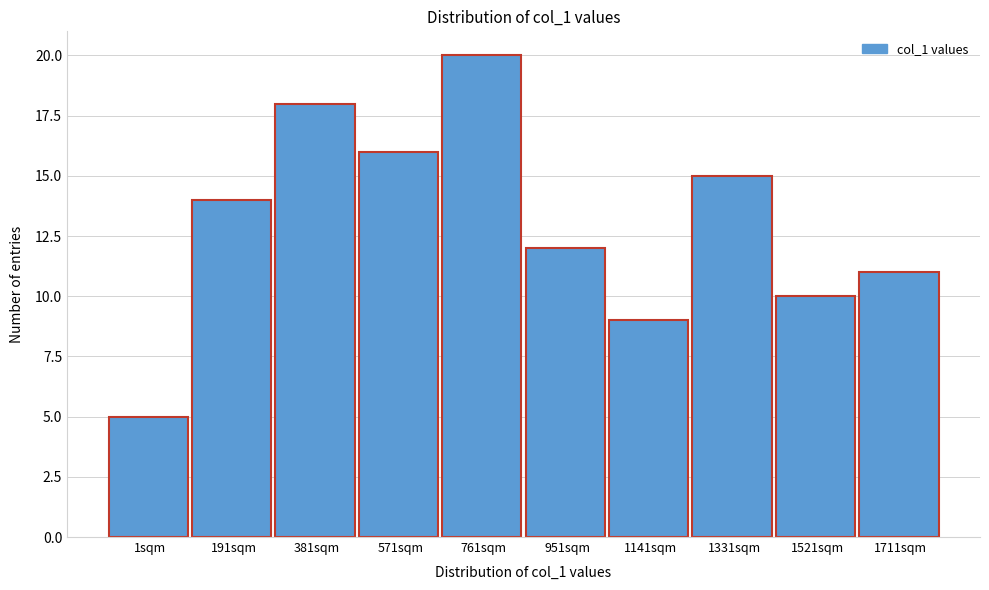

Reading right to left, what are all the values shown in this chart?

11	10	15	9	12	20	16	18	14	5